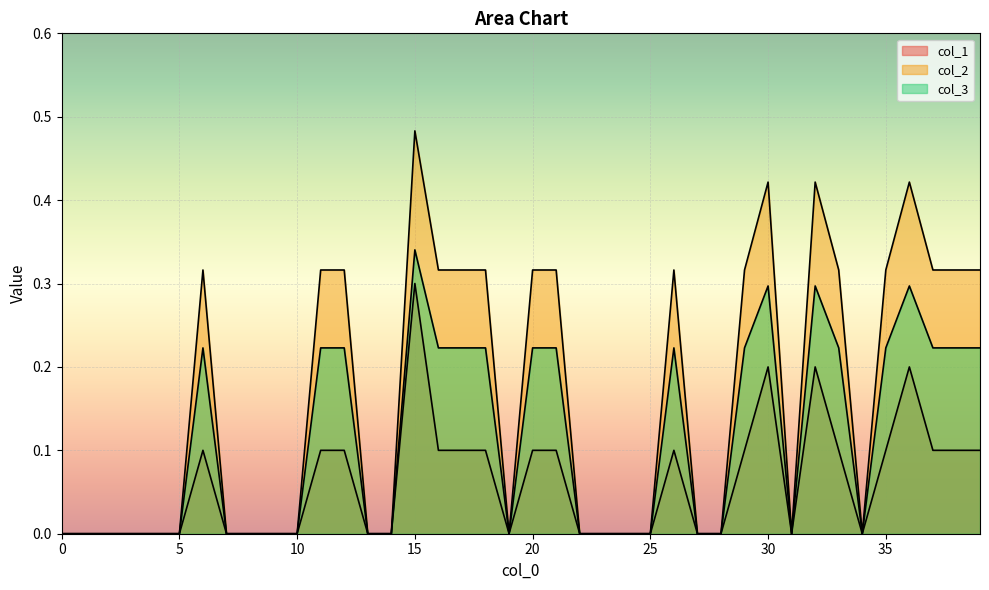

Reading left to right, extract all data points from this chart.

col_1: 0=0.0	1=0.0	2=0.0	3=0.0	4=0.0	5=0.0	6=0.1	7=0.0	8=0.0	9=0.0	10=0.0	11=0.1	12=0.1	13=0.0	14=0.0	15=0.3	16=0.1	17=0.1	18=0.1	19=0.0	20=0.1	21=0.1	22=0.0	23=0.0	24=0.0	25=0.0	26=0.1	27=0.0	28=0.0	29=0.1	30=0.2	31=0.0	32=0.2	33=0.1	34=0.0	35=0.1	36=0.2	37=0.1	38=0.1	39=0.1
col_2: 0=0.0	1=0.0	2=0.0	3=0.0	4=0.0	5=0.0	6=0.3	7=0.0	8=0.0	9=0.0	10=0.0	11=0.3	12=0.3	13=0.0	14=0.0	15=0.5	16=0.3	17=0.3	18=0.3	19=0.0	20=0.3	21=0.3	22=0.0	23=0.0	24=0.0	25=0.0	26=0.3	27=0.0	28=0.0	29=0.3	30=0.4	31=0.0	32=0.4	33=0.3	34=0.0	35=0.3	36=0.4	37=0.3	38=0.3	39=0.3
col_3: 0=0.0	1=0.0	2=0.0	3=0.0	4=0.0	5=0.0	6=0.2	7=0.0	8=0.0	9=0.0	10=0.0	11=0.2	12=0.2	13=0.0	14=0.0	15=0.3	16=0.2	17=0.2	18=0.2	19=0.0	20=0.2	21=0.2	22=0.0	23=0.0	24=0.0	25=0.0	26=0.2	27=0.0	28=0.0	29=0.2	30=0.3	31=0.0	32=0.3	33=0.2	34=0.0	35=0.2	36=0.3	37=0.2	38=0.2	39=0.2